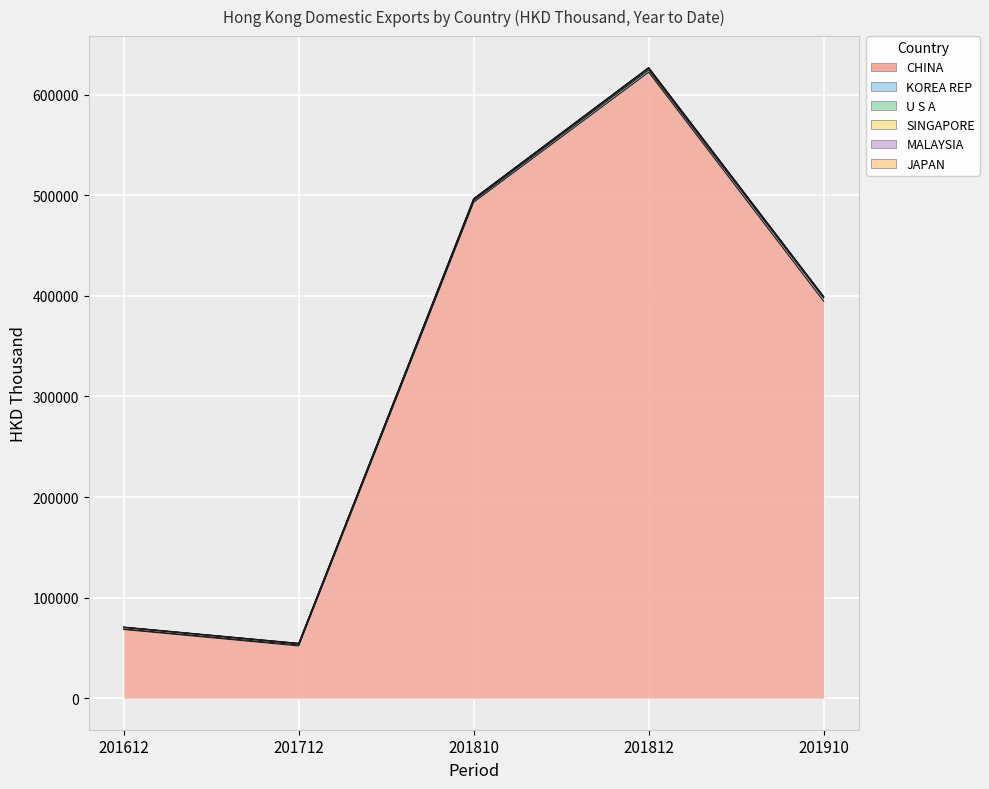

What is the maximum value shown in the chart?

622418.2